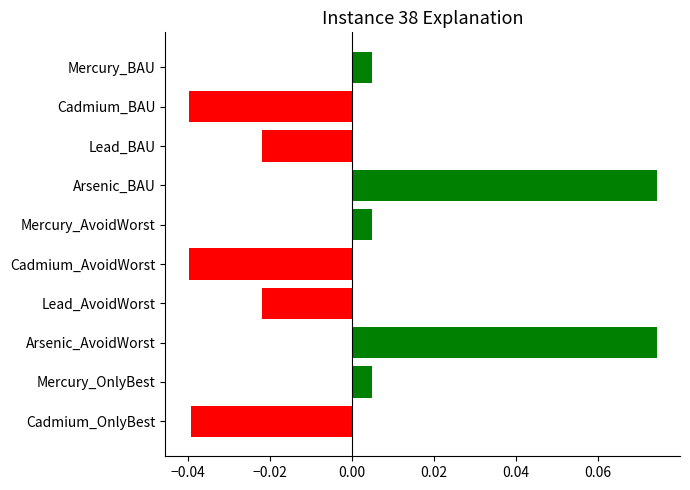

Are the bars grouped side by side (vs. stacked)?

No